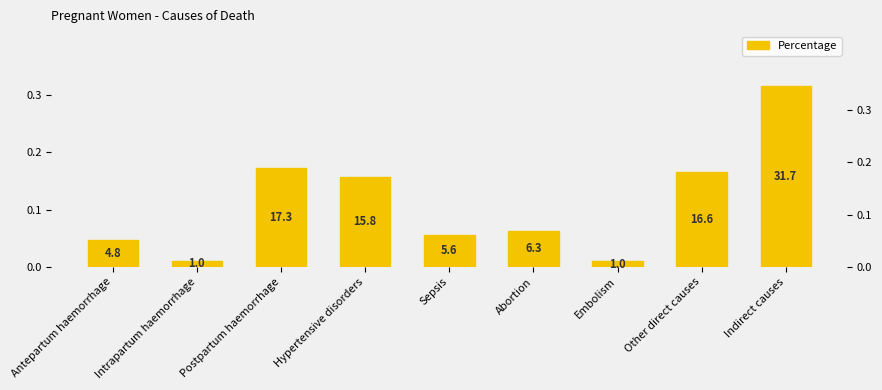

Which label corresponds to the smallest value in the chart?

Embolism